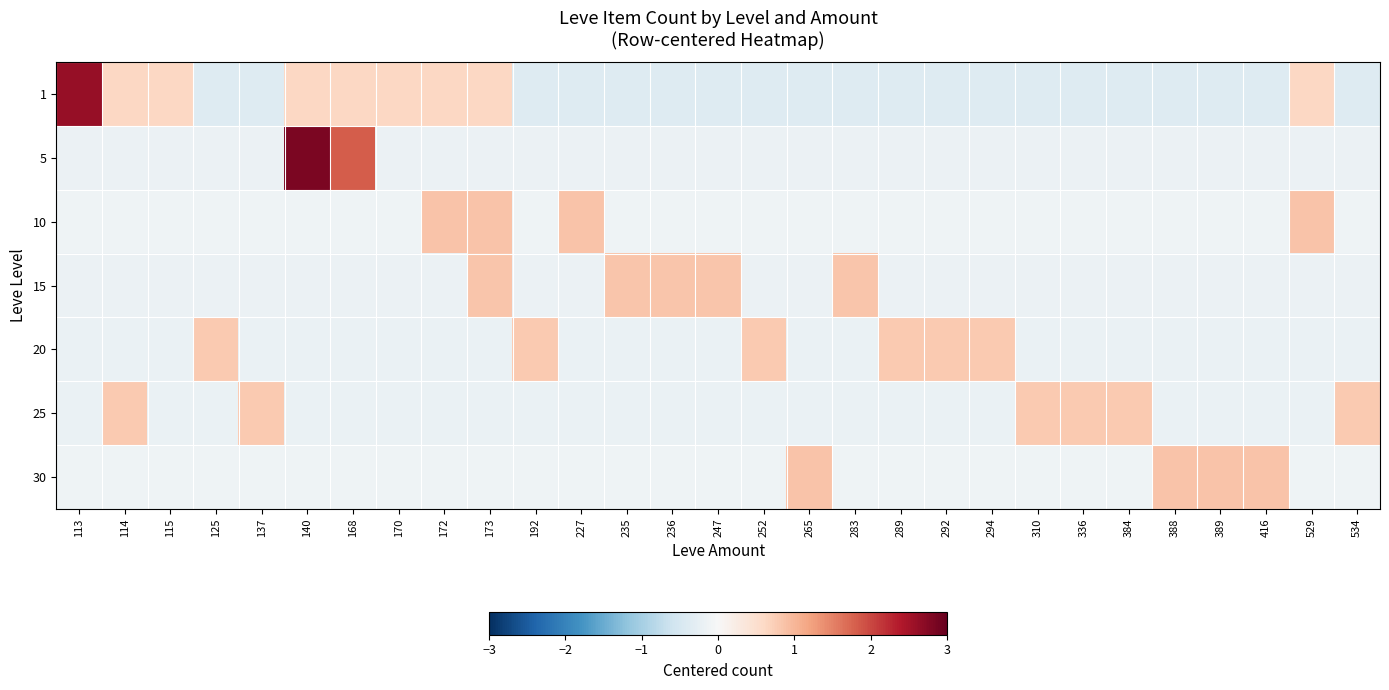

At which category is the sum across all series the highest?

140